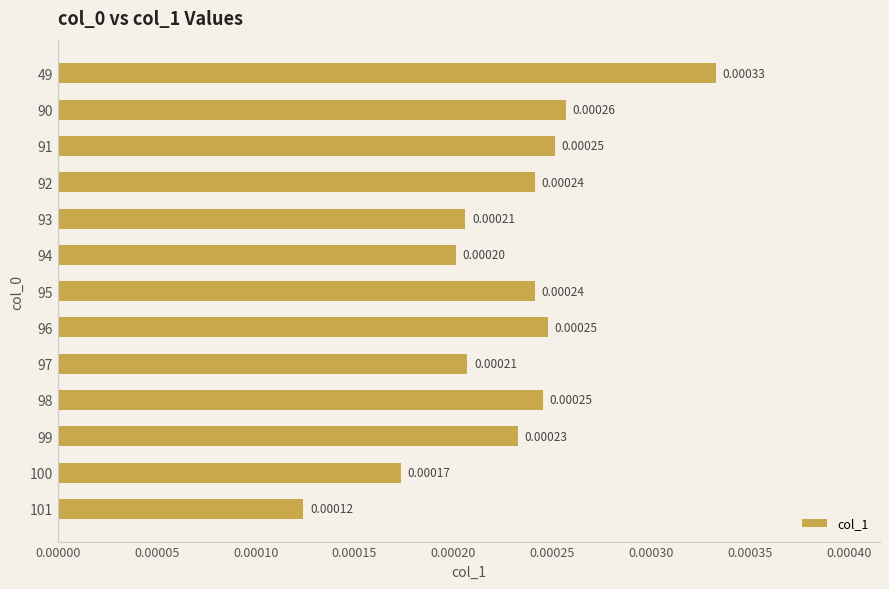

Between 91 and 96, which is larger?

91